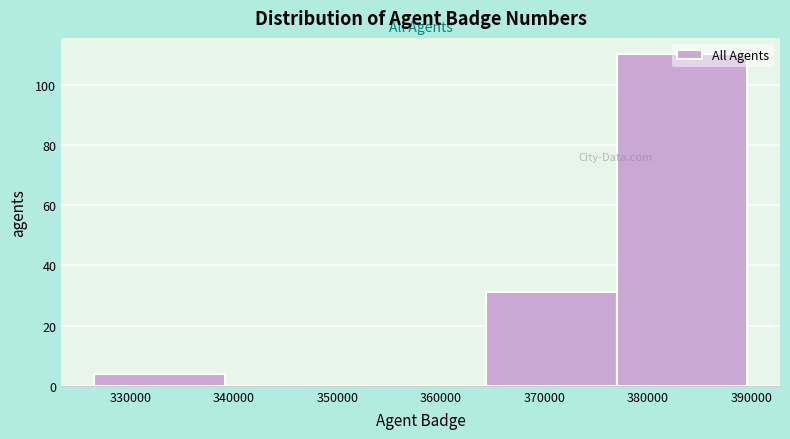

What is the height of the bar covering 377000 to 390000 on the x-axis? Neither the bar edges nor the heights are printed on the chart, so give them approximately, as read against the axes.

110